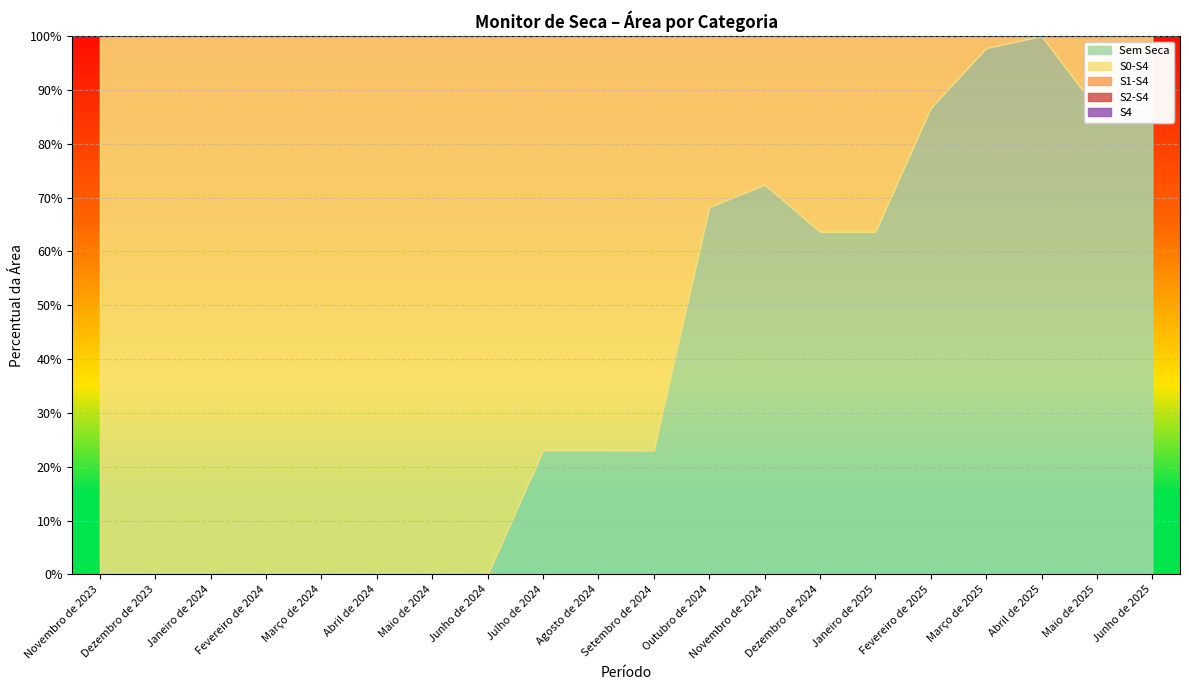

Is the value of s1s4 at Novembro de 2023 greater than the value of s0s4 at Março de 2024?

No